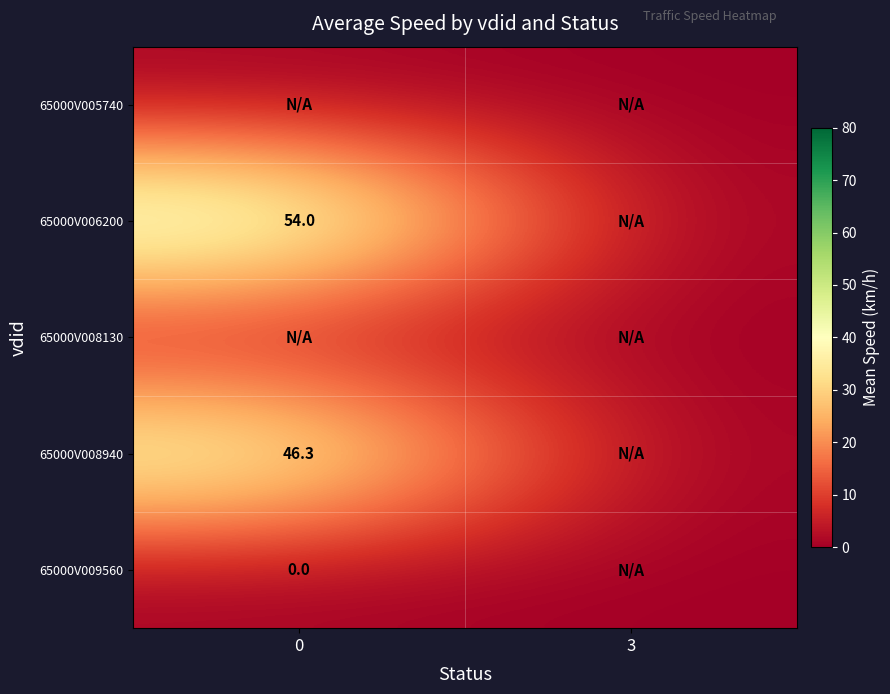

True or false: 65000V006200 has a value of 54.0 at 0.

True